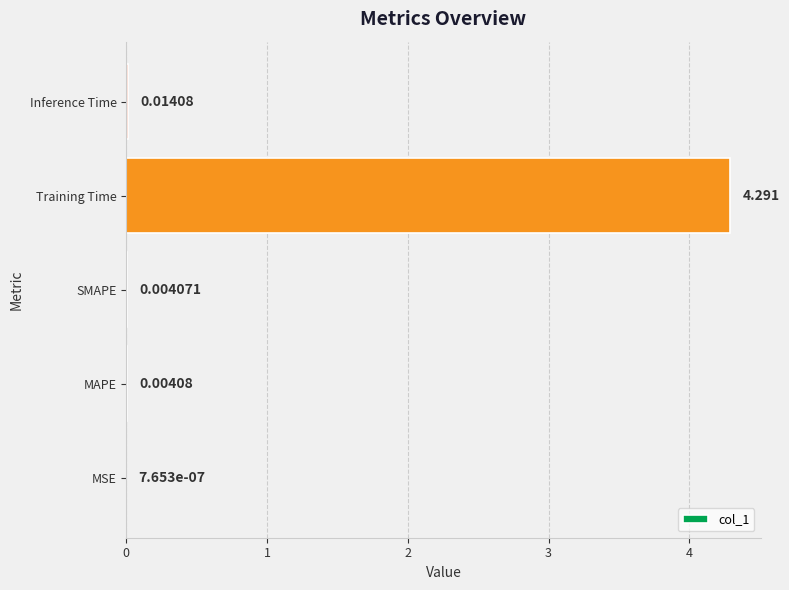

Which label corresponds to the largest value in the chart?

Training Time